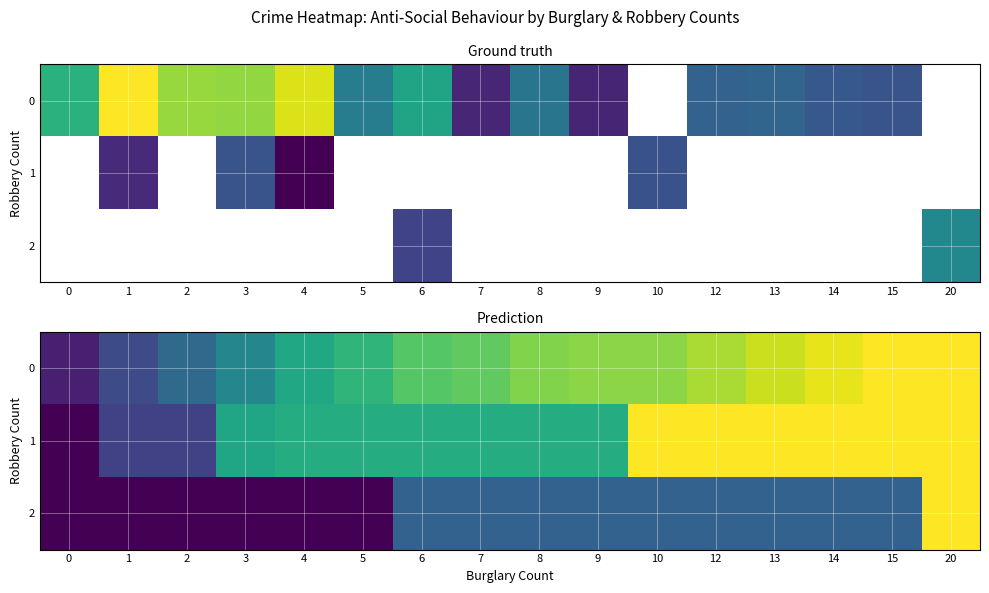

Between 0 and 3, which series saw the biggest shift?

1